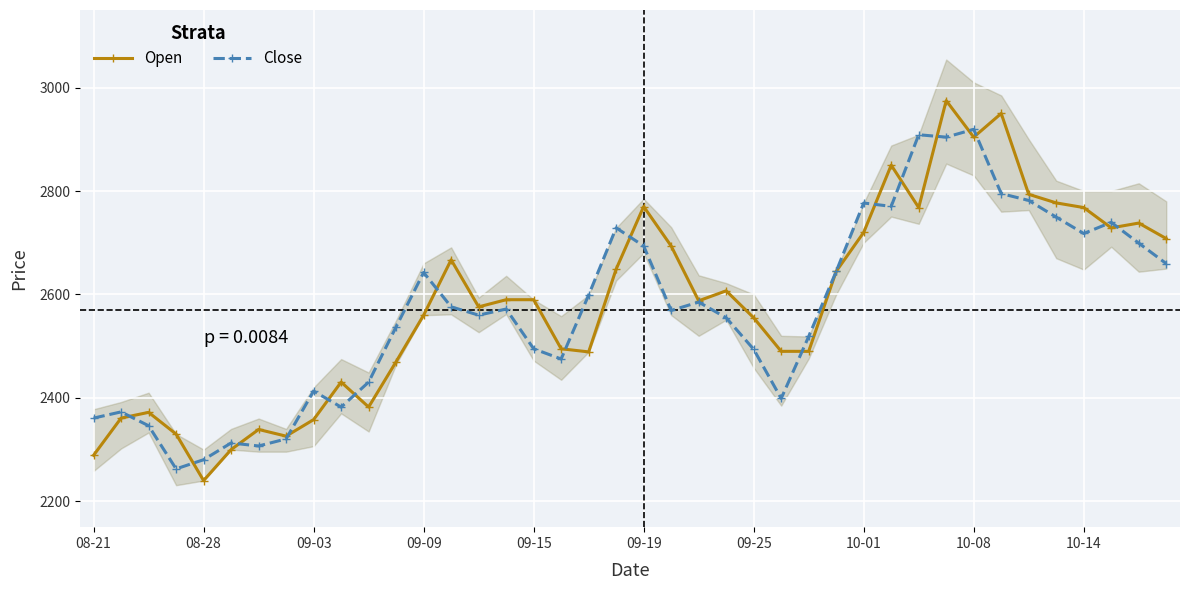

True or false: Close has more than 2 interior local peaks.

True